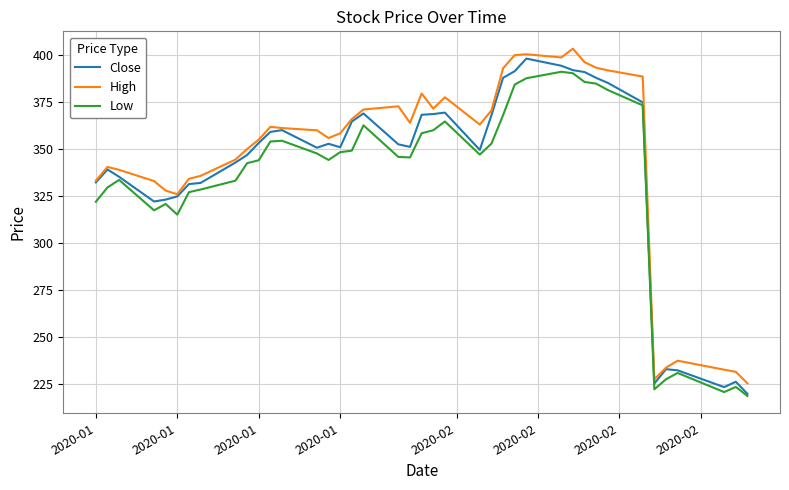

At how many categories does at least one series exceed 279?

34